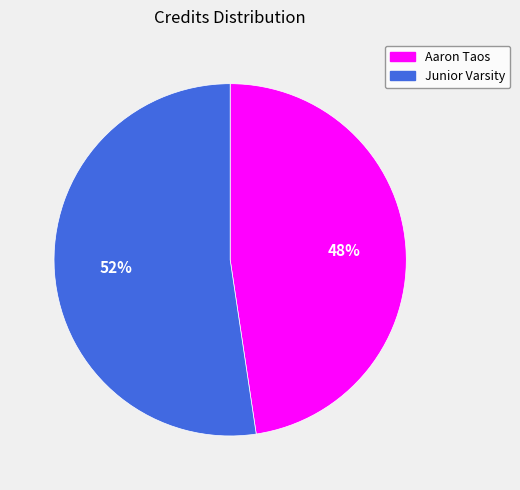

Rank the categories by value from highest to lowest.

Junior Varsity, Aaron Taos